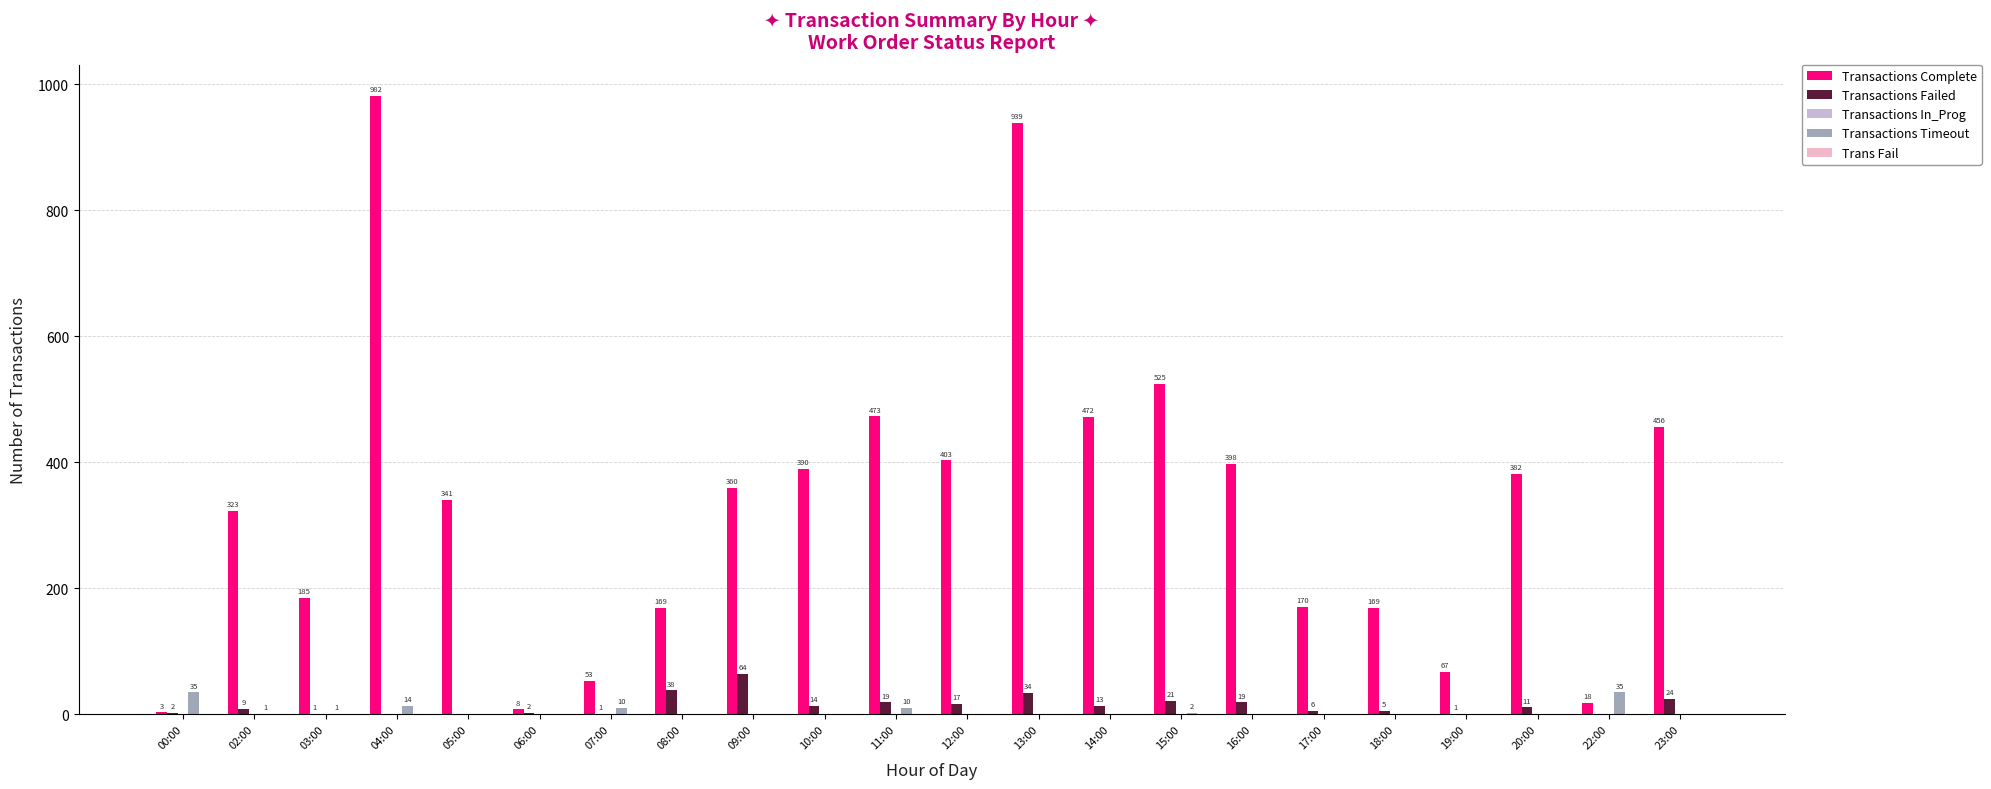

Is it true that Transactions Failed equals 9 at 02:00?

True